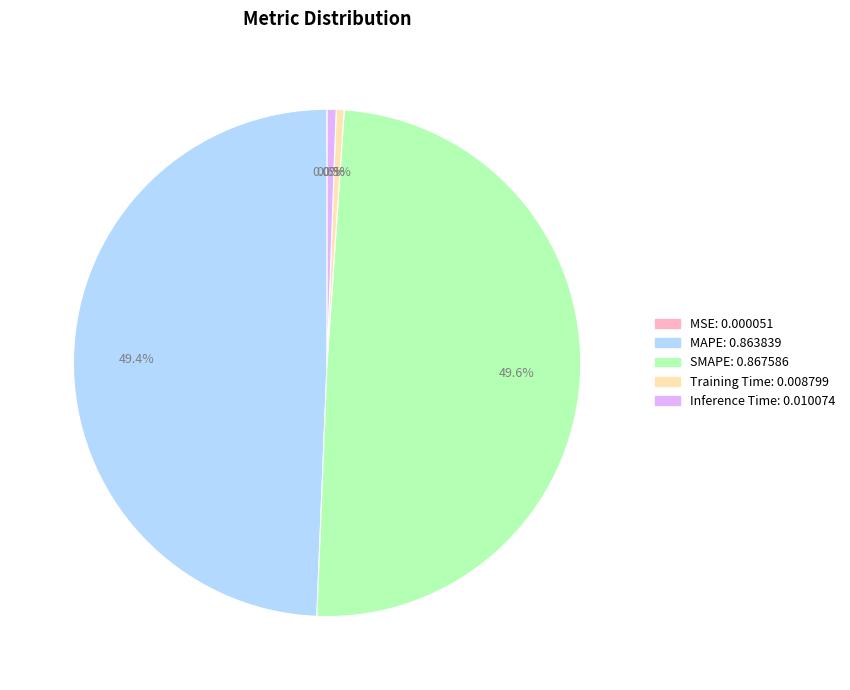

What is the total percentage of MAPE and SMAPE?

98.9%